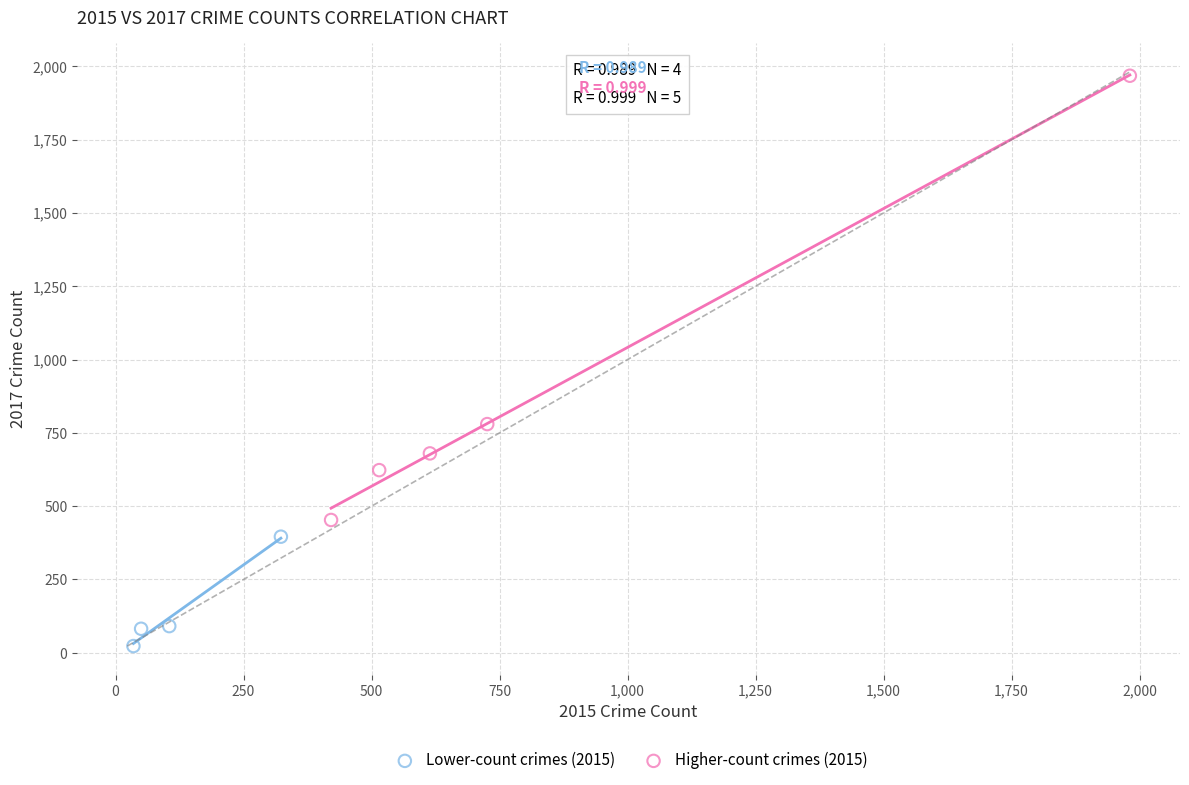

Which series has the largest Y range (max minus min)?

Higher-count crimes (2015)